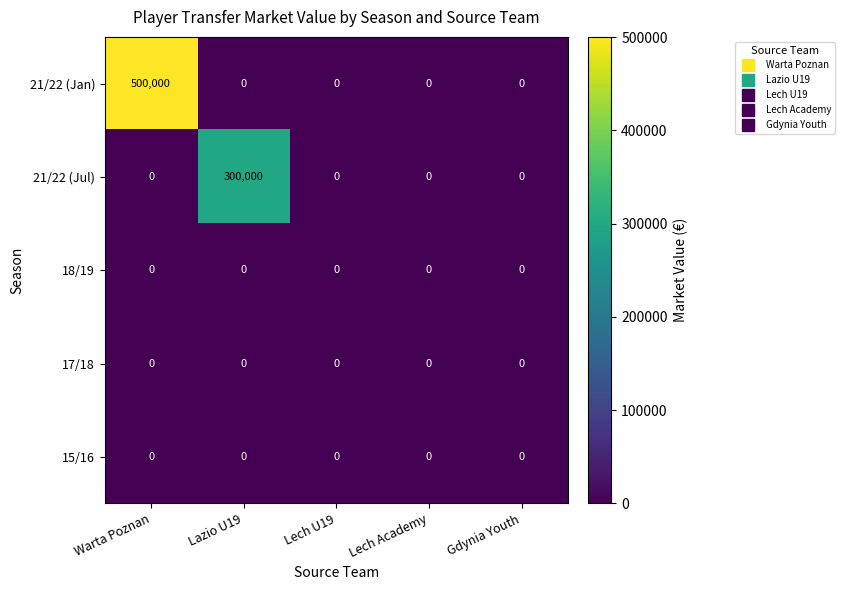

The 17/18 series shows 0 at Lech Academy. True or false?

True